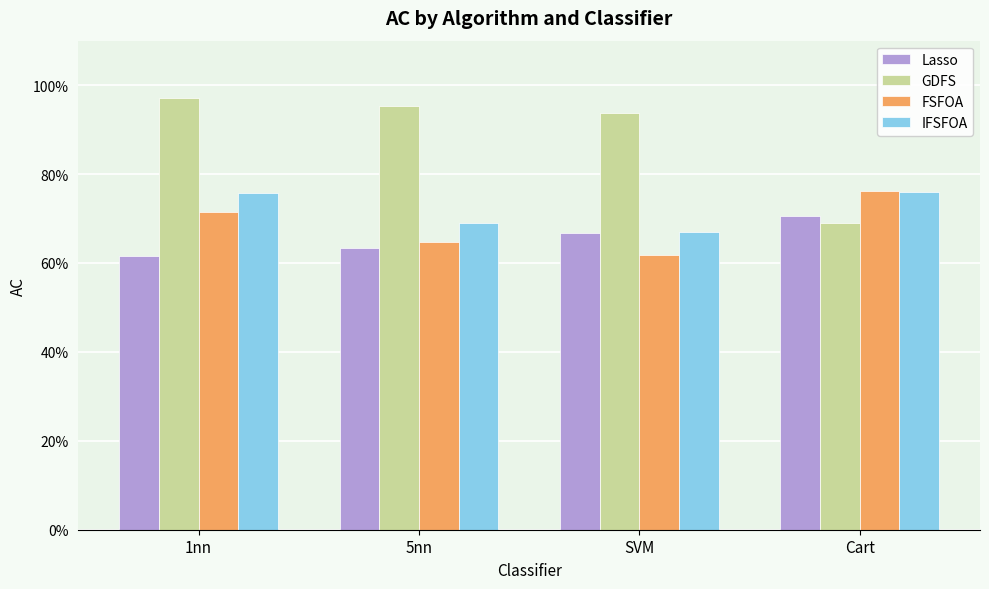

True or false: IFSFOA has a value of 0.8 at Cart.

True